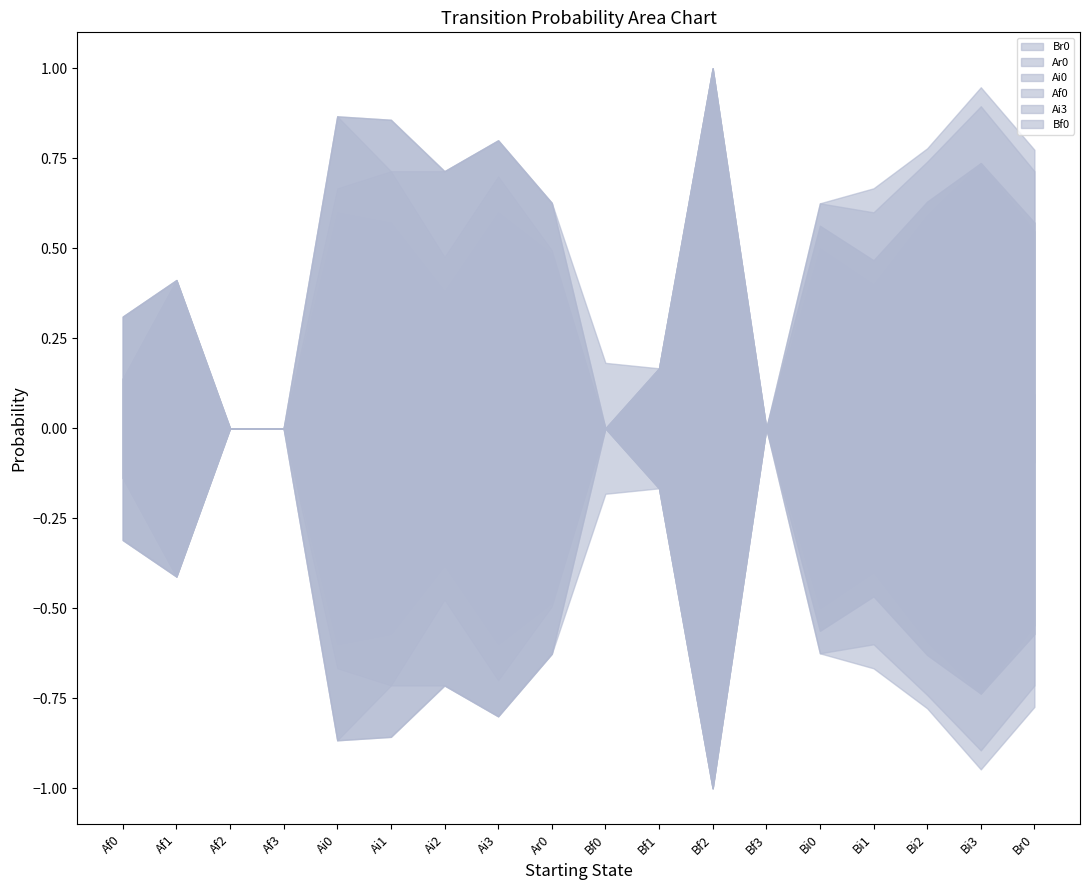

At which category does Ai3 reach its first local valley?

Bi2